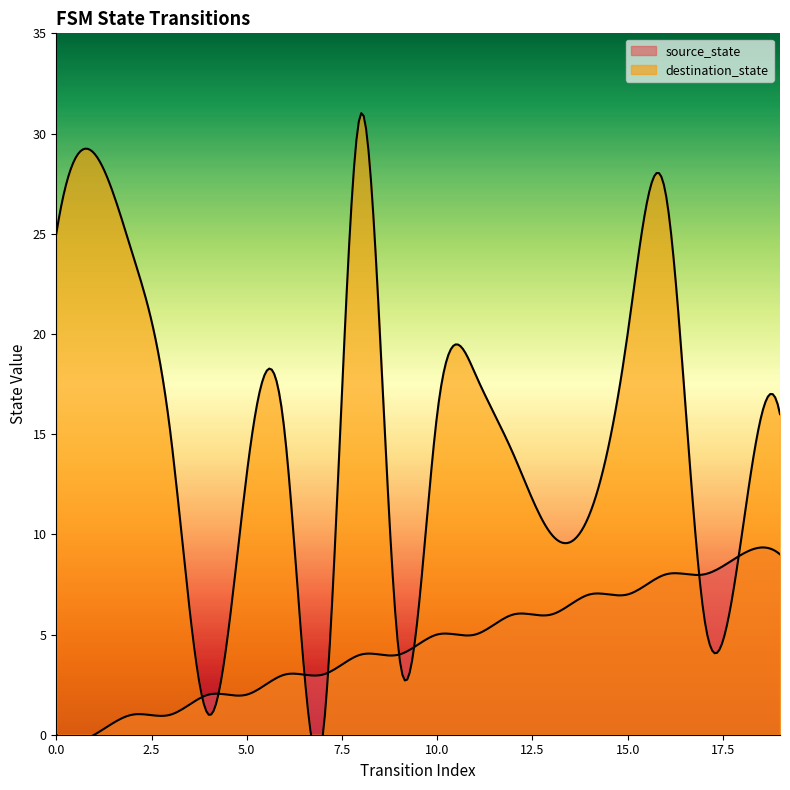

Reading right to left, list all the values displayed in this chart.

source_state: 19=9	18=9	17=8	16=8	15=7	14=7	13=6	12=6	11=5	10=5	9=4	8=4	7=3	6=3	5=2	4=2	3=1	2=1	1=0	0=0
destination_state: 19=16	18=10	17=6	16=27	15=20	14=11	13=10	12=14	11=18	10=16	9=4	8=31	7=0	6=15	5=13	4=1	3=15	2=24	1=29	0=25